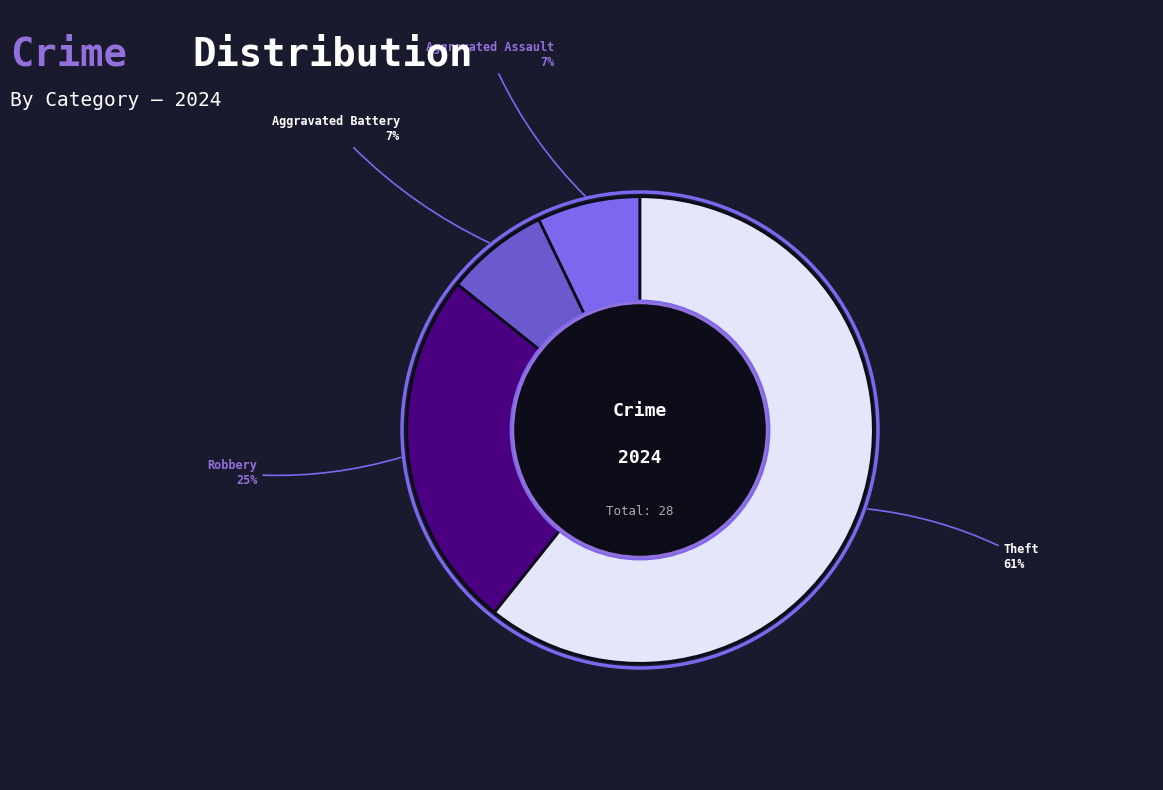

Count the number of slices in the pie.

4